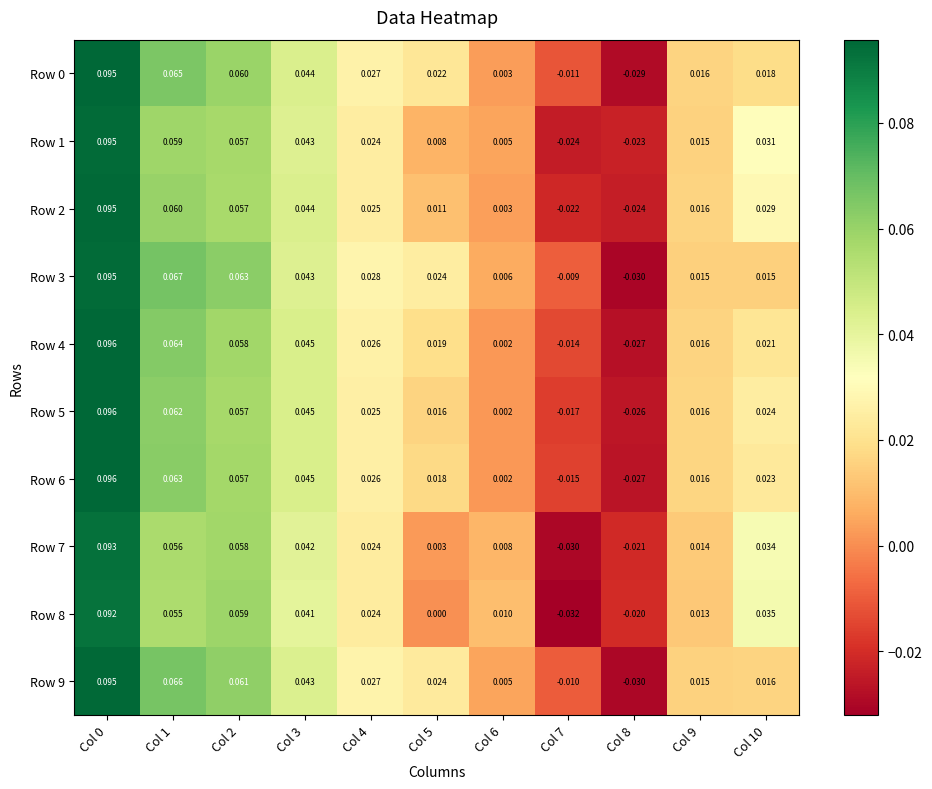

Is the value of Row 4 at Col 7 greater than the value of Row 9 at Col 5?

No